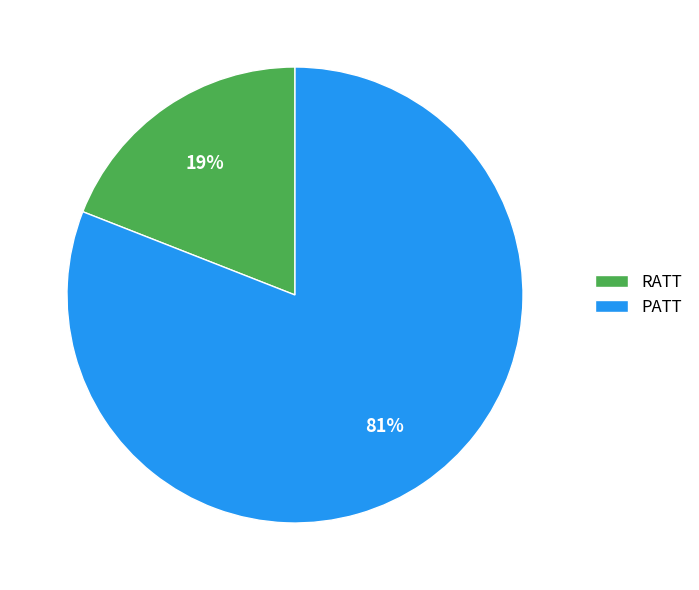

Which category accounts for the majority?

PATT